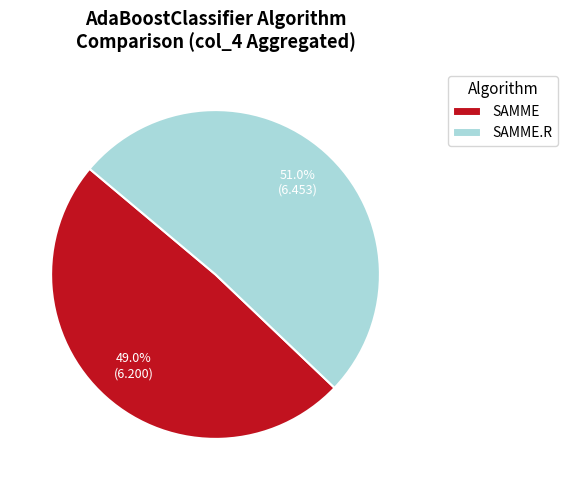

Which slice represents more than half of the pie?

SAMME.R